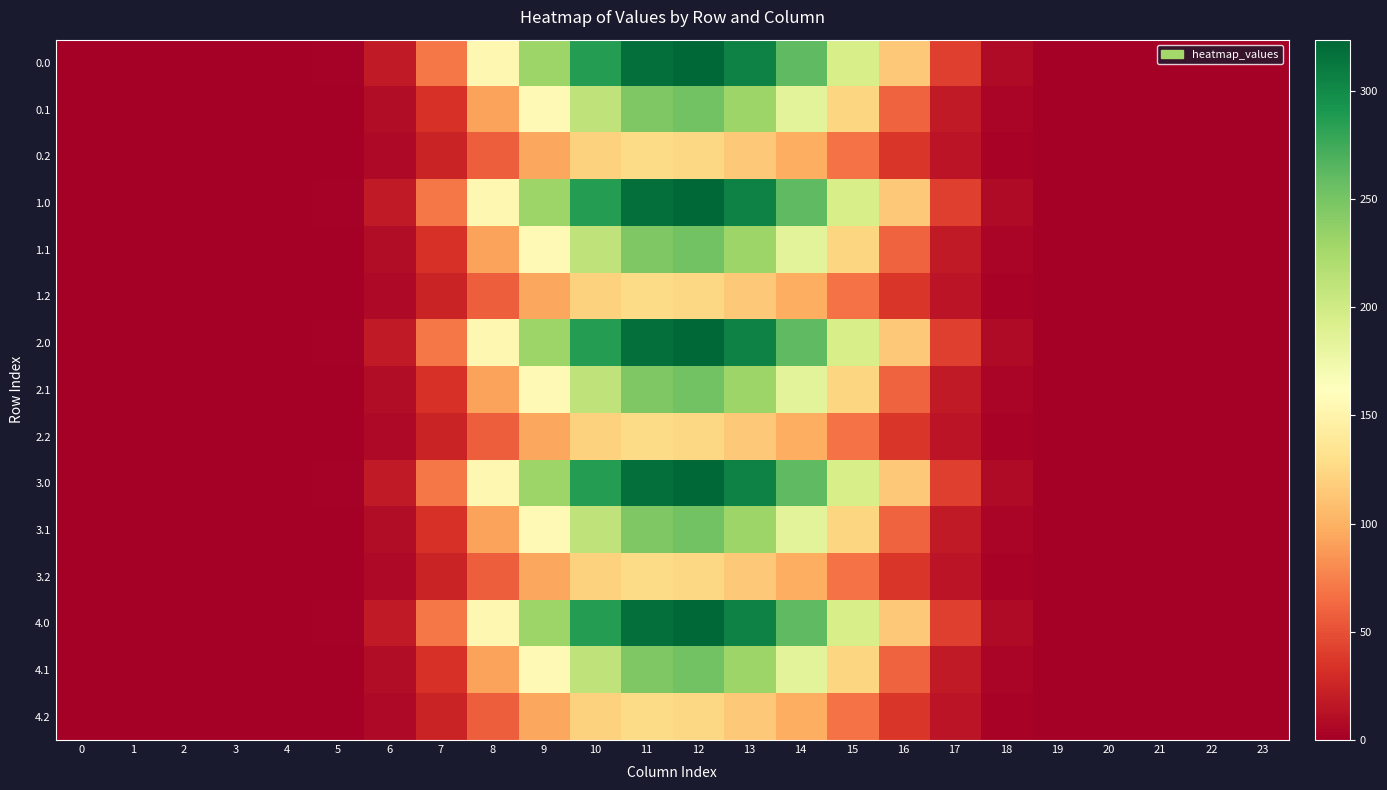

What is the maximum value shown in the chart?

323.5